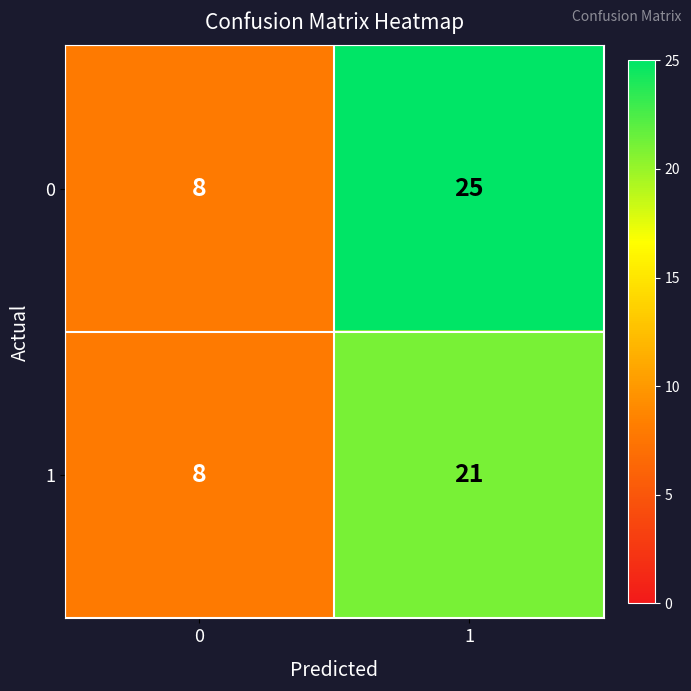

What is the approximate value of 1 at 0?

8